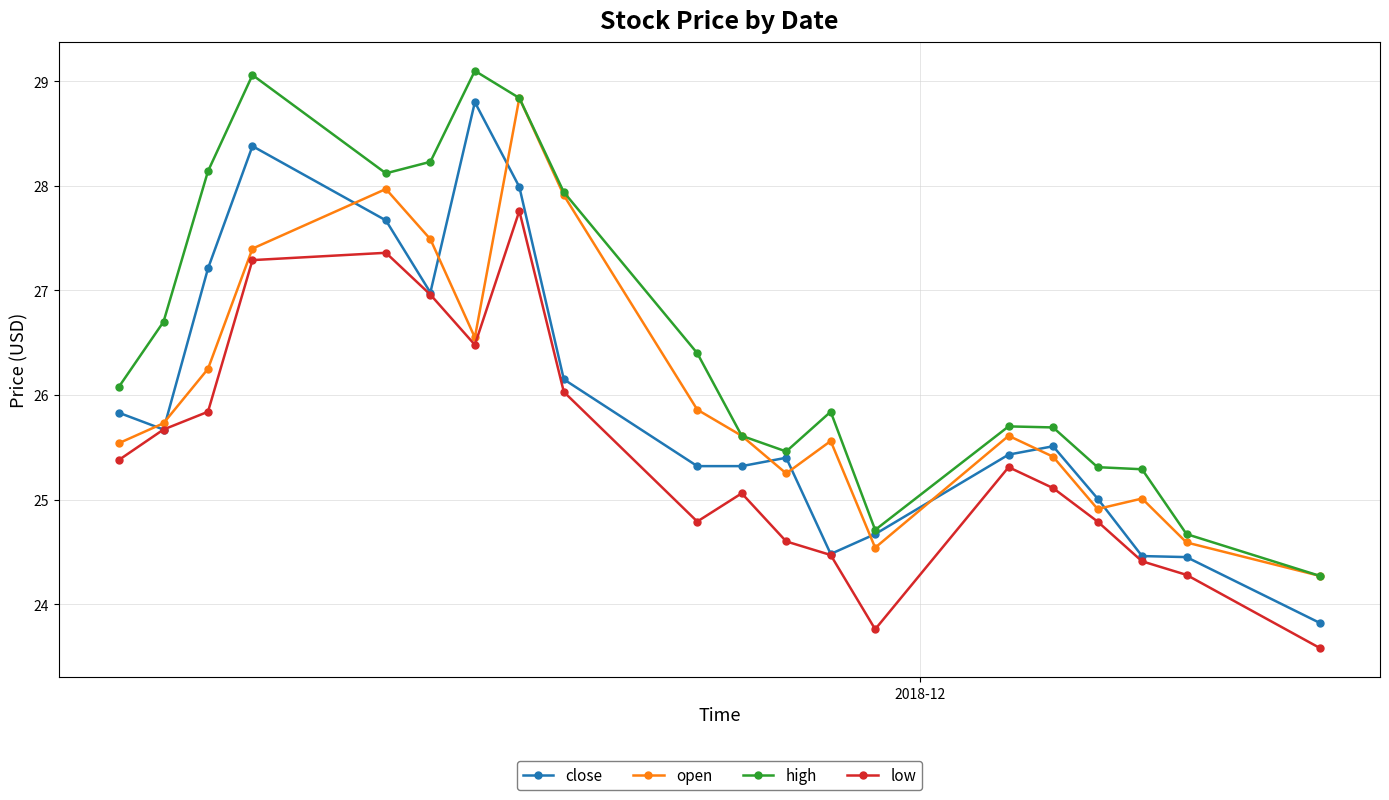

What is the maximum value for low?

27.8